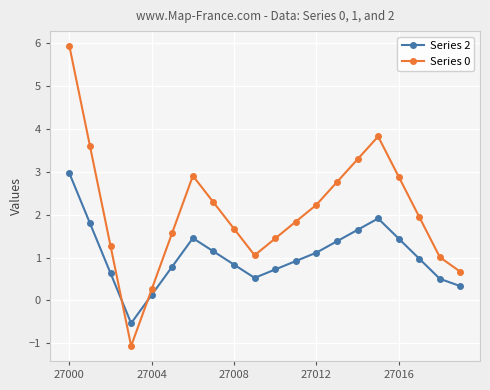

Which series has the widest spread of values?

Series 0